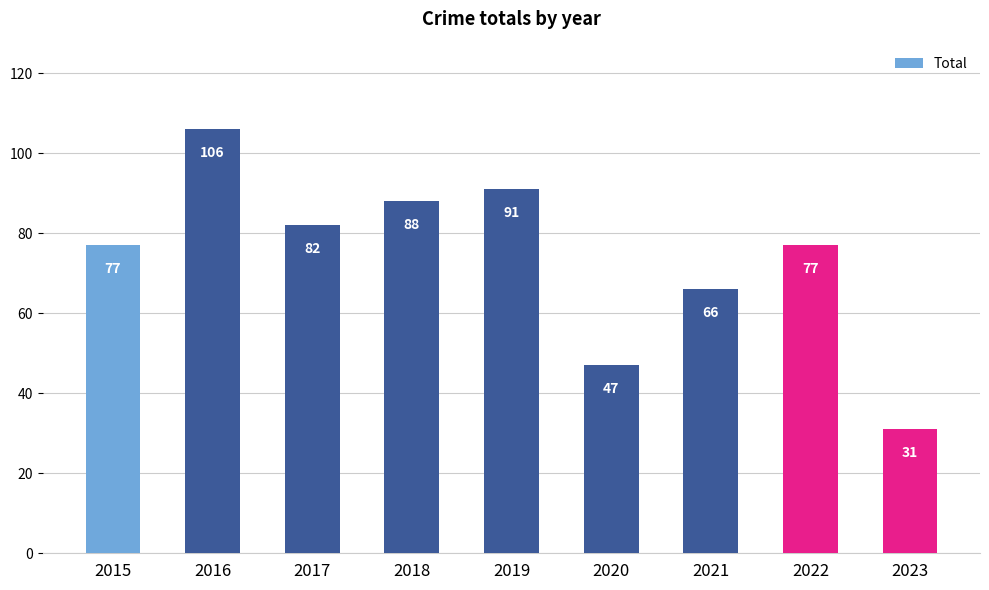

The value at 2023 is 31. True or false?

True